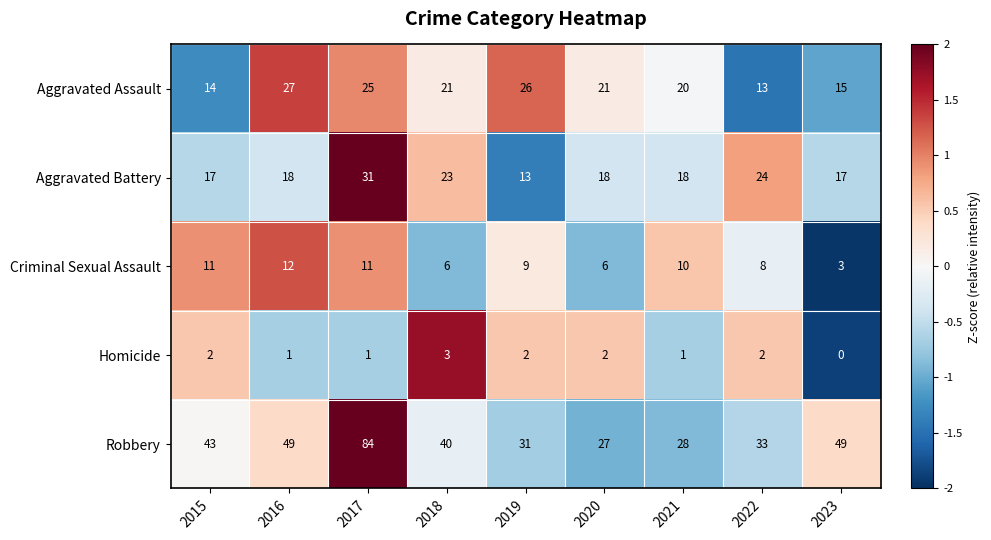

At how many categories does at least one series exceed 0?

9